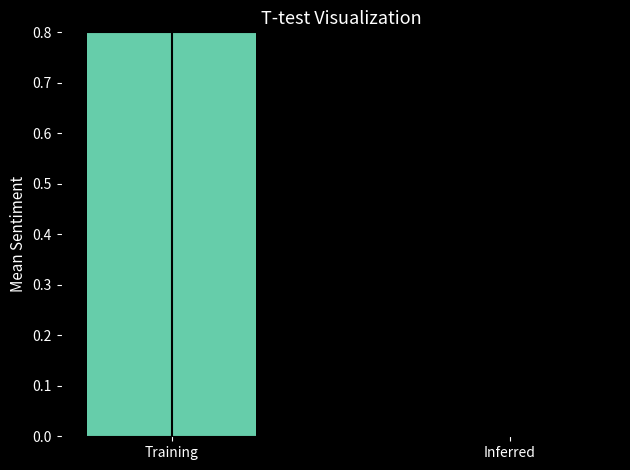

Is it true that the value at Inferred is 0.0?

True